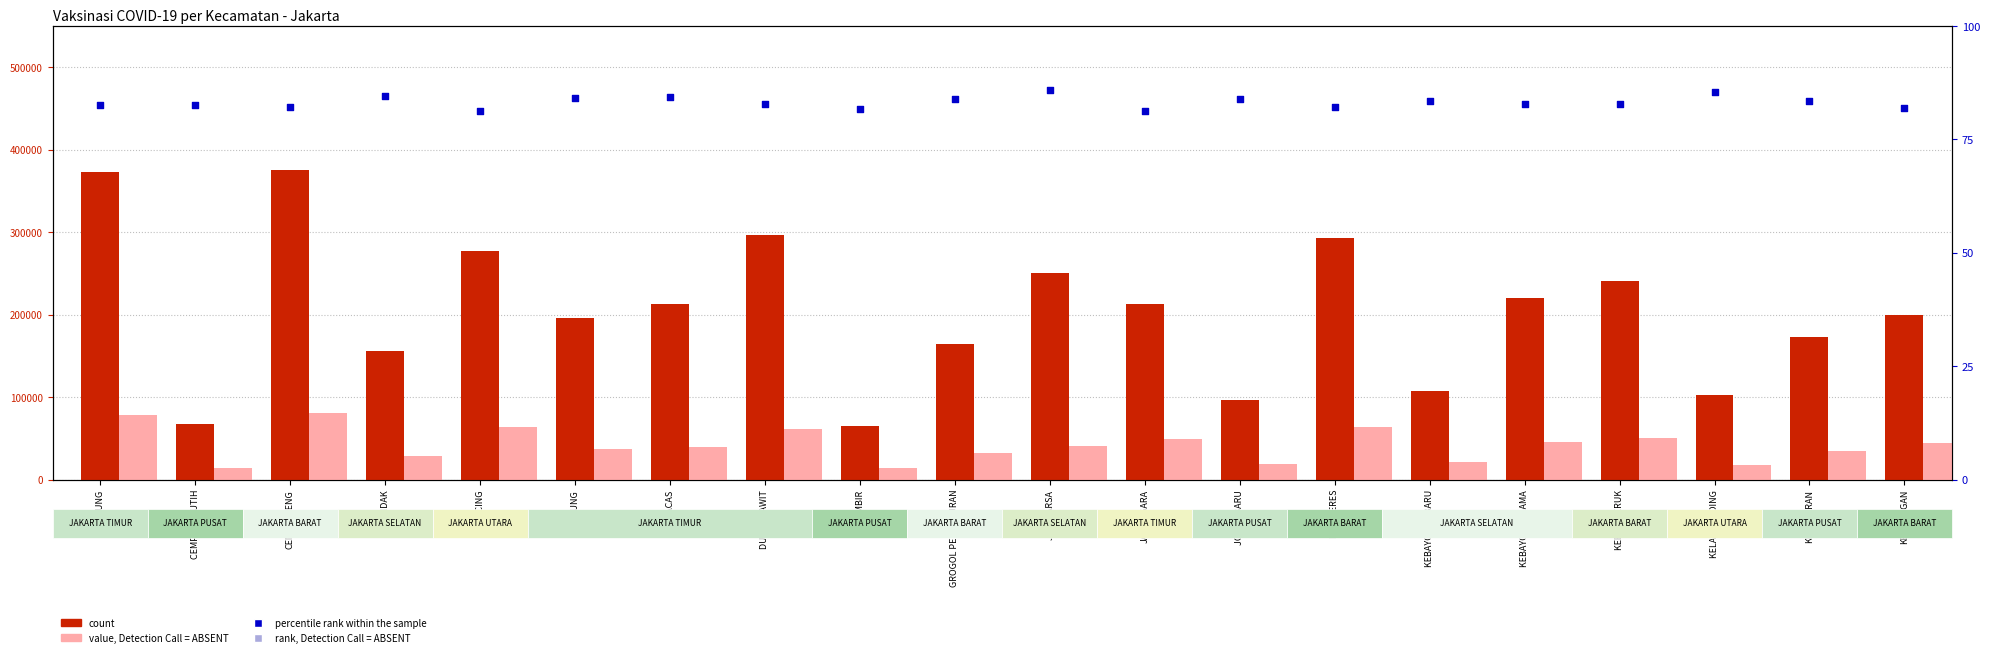

Which series reaches the minimum Y coordinate?

percentile rank within the sample